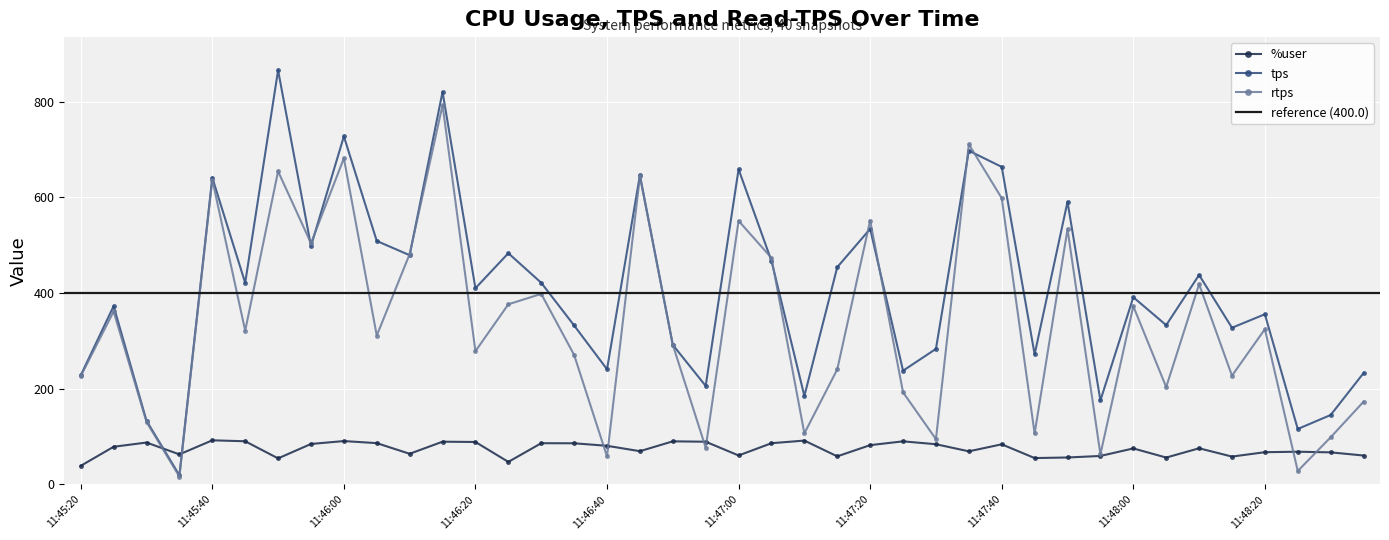

Which series has the widest spread of values?

tps